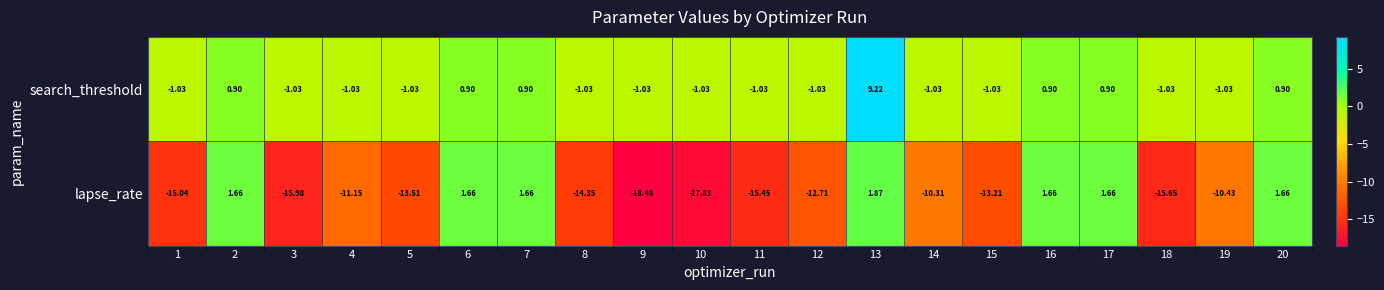

How many values in search_threshold are below zero?

13